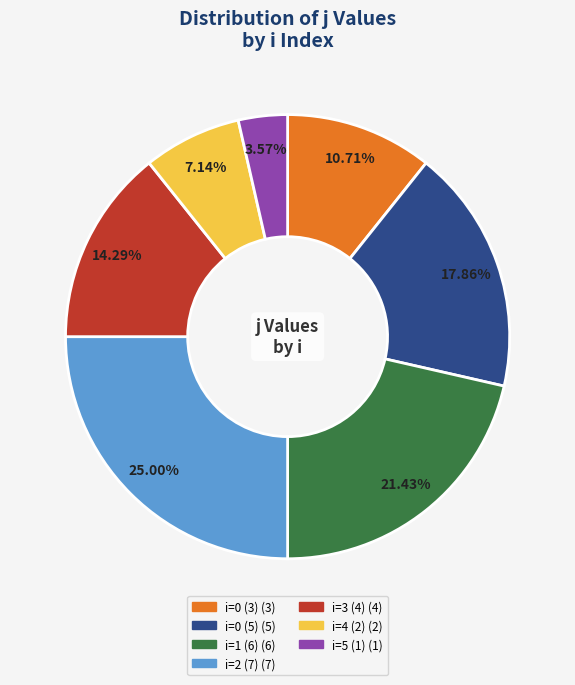

Is there any slice that represents more than half of the pie?

No